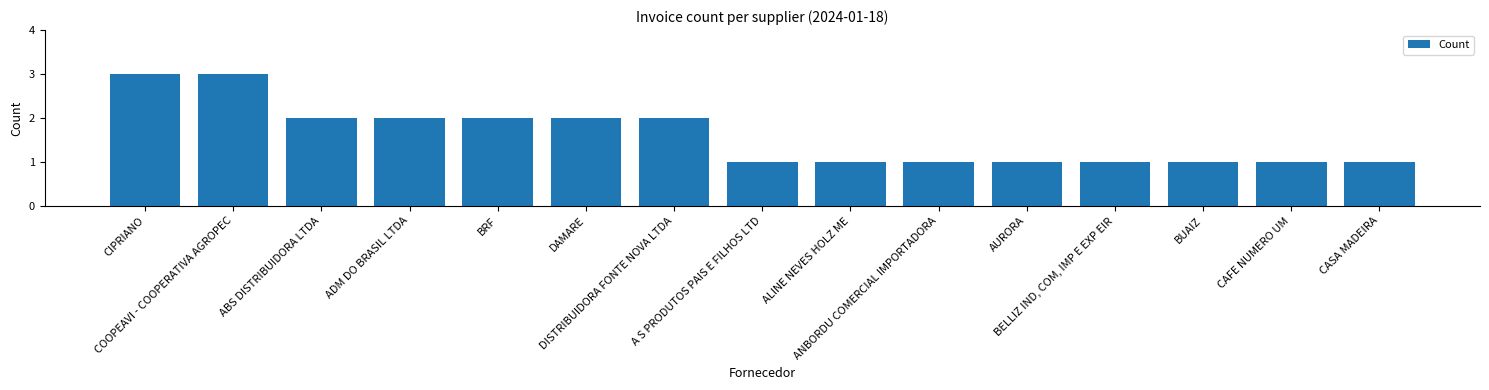

What is the value of the 8th bar from the left?

1